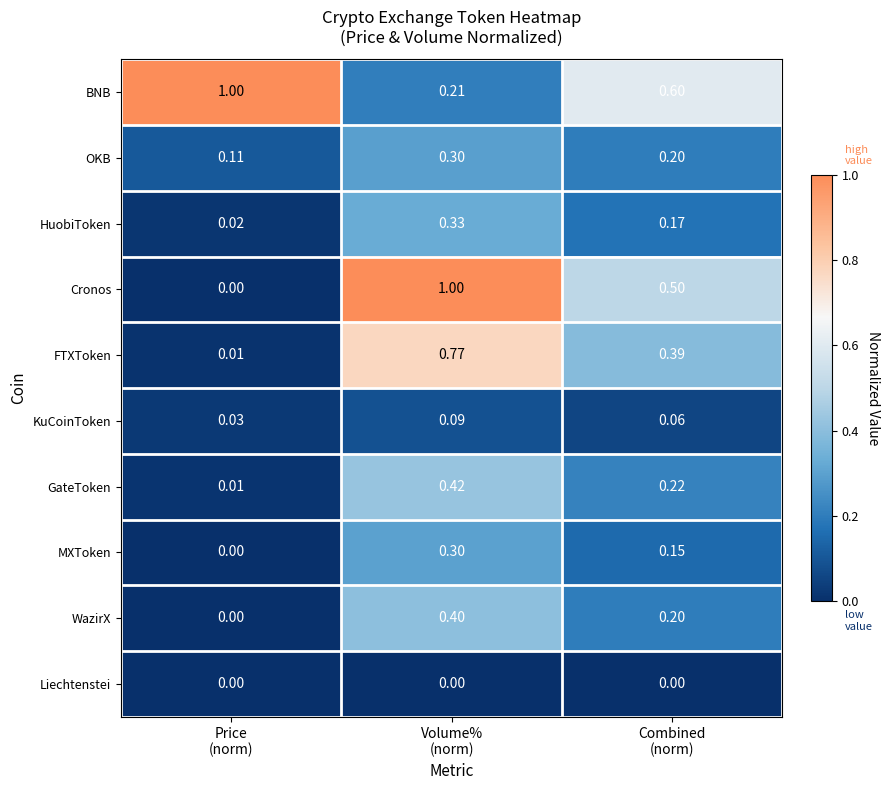

How many categories are shown in the chart?

3